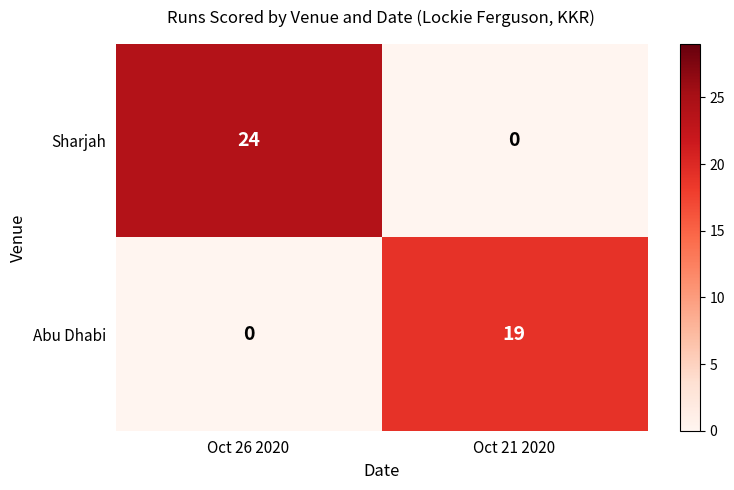

Which series has the largest total across all categories?

Sharjah